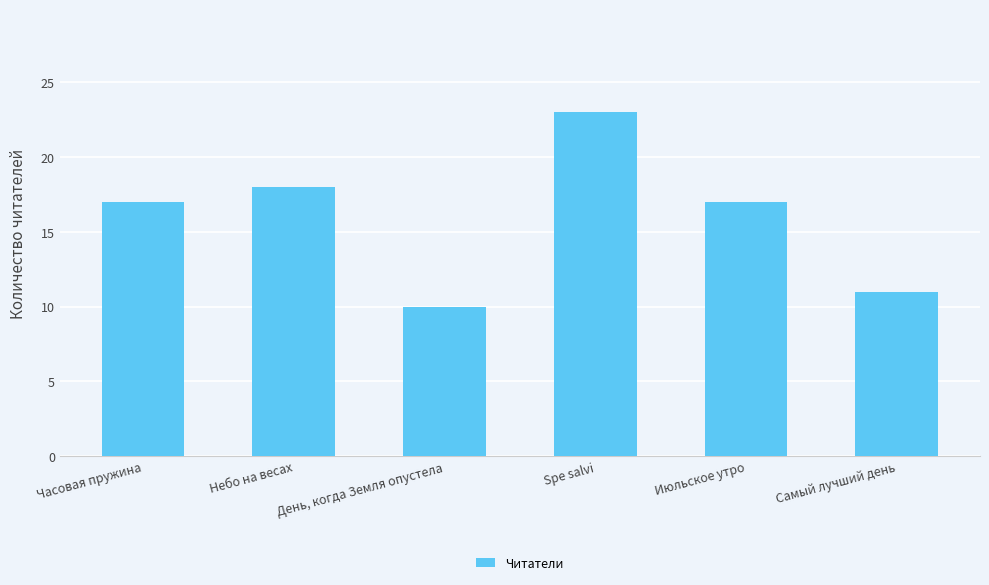

What is the label of the 1st bar from the right?

Самый лучший день